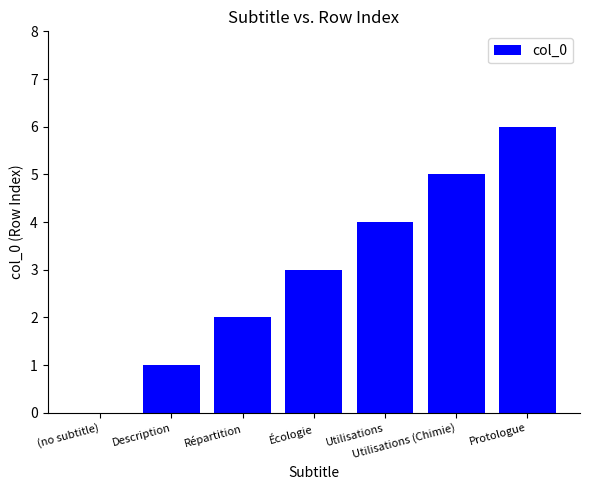

Which has a higher value, Protologue or (no subtitle)?

Protologue